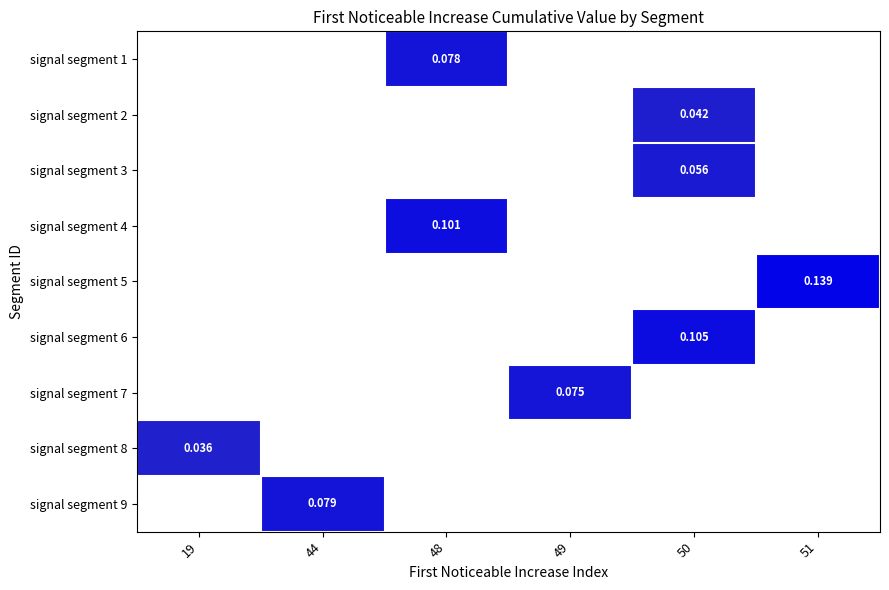

Is the value of signal segment 9 at 44 greater than the value of signal segment 5 at 51?

No